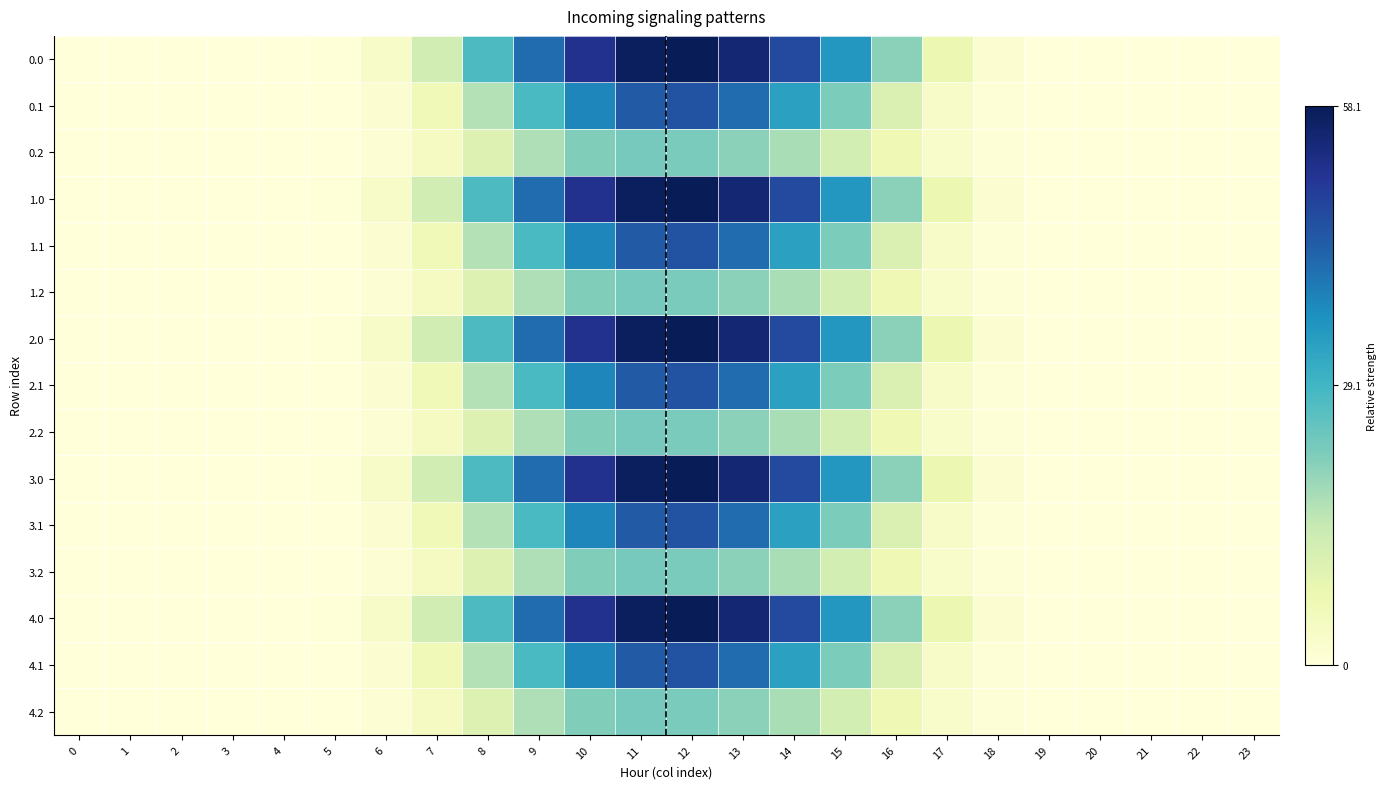

What is the greatest value displayed?

58.1